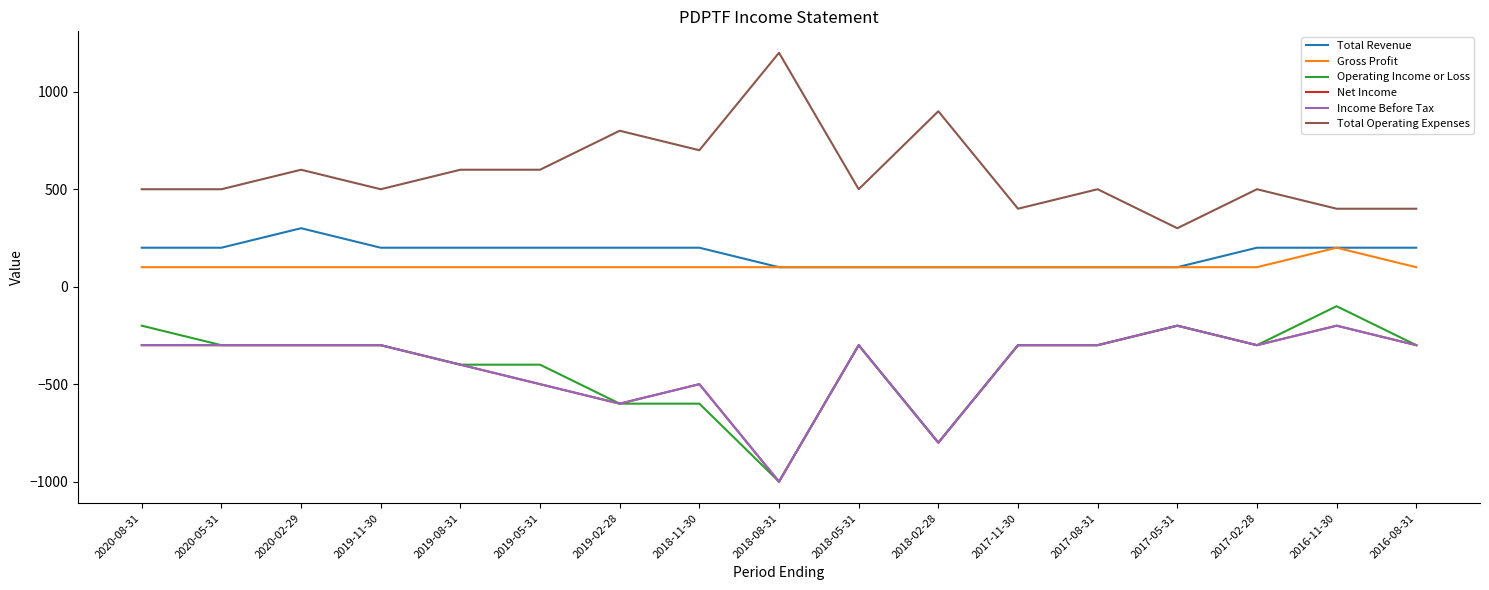

What is the difference between the Total Operating Expenses values at 2020-02-29 and 2016-11-30?

200